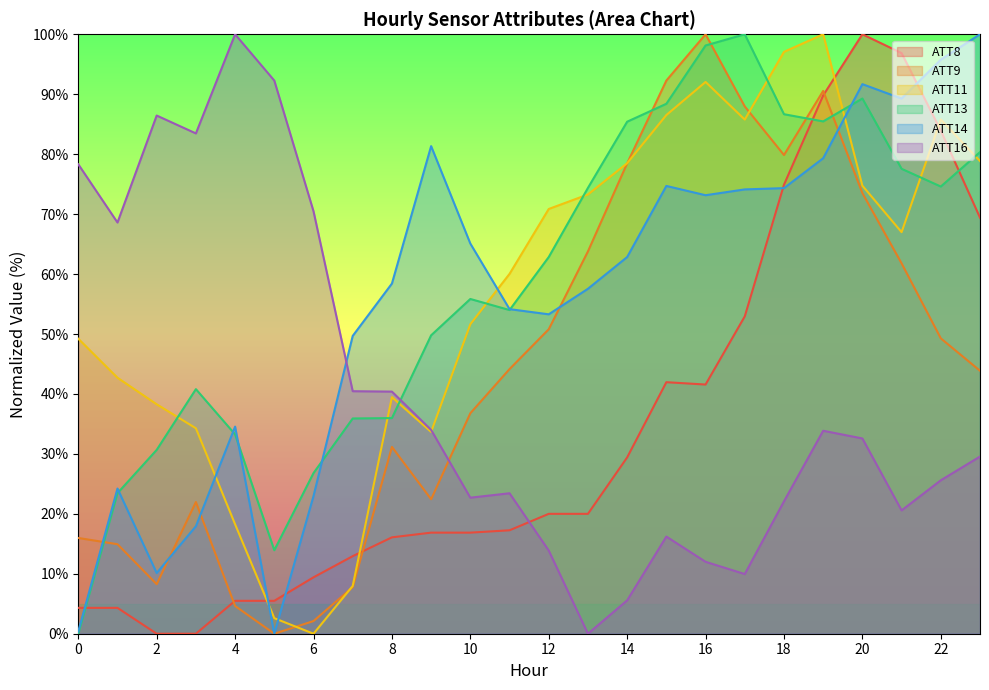

The ATT9 series shows 61.8 at 10. True or false?

False